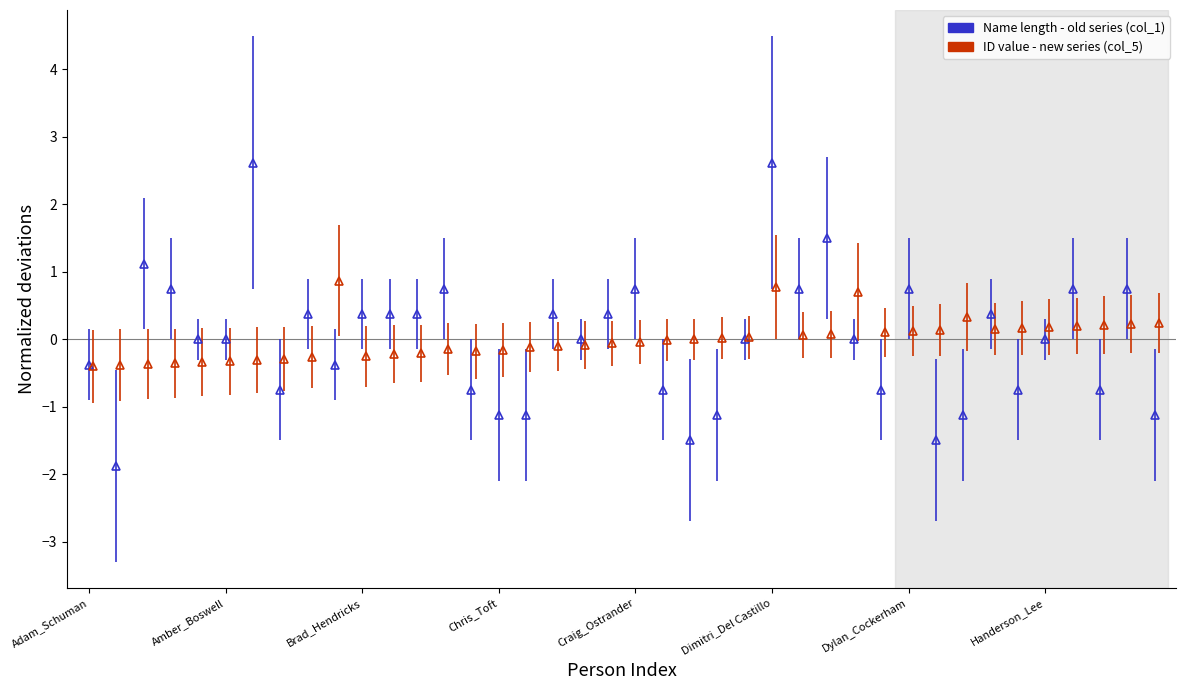

What is the label of the 13th point from the right?

Donovan_McCartney